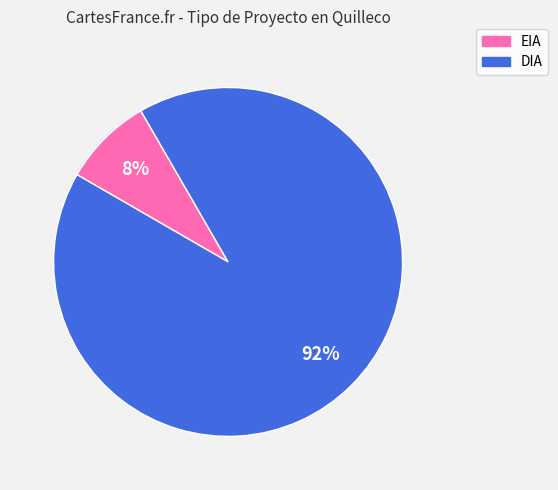

Combined, do DIA and EIA account for over 50%?

Yes